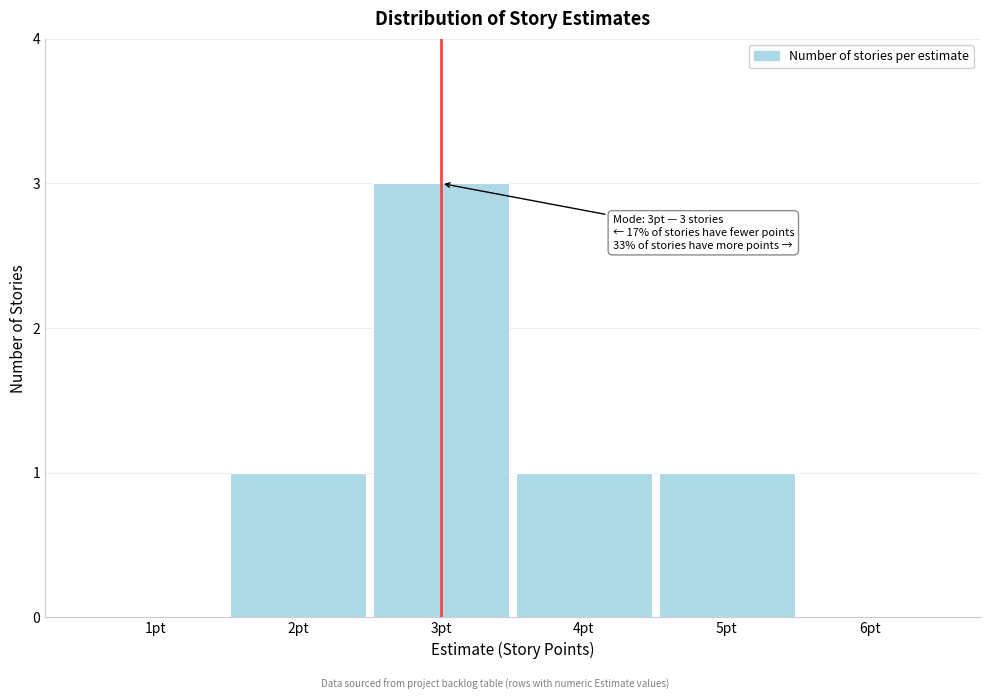

Over which range of the x-axis is the bar tallest?

2.5 to 3.5